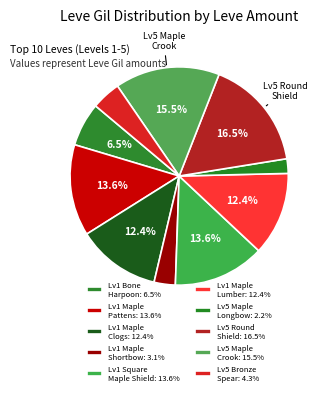

Count the number of slices in the pie.

10